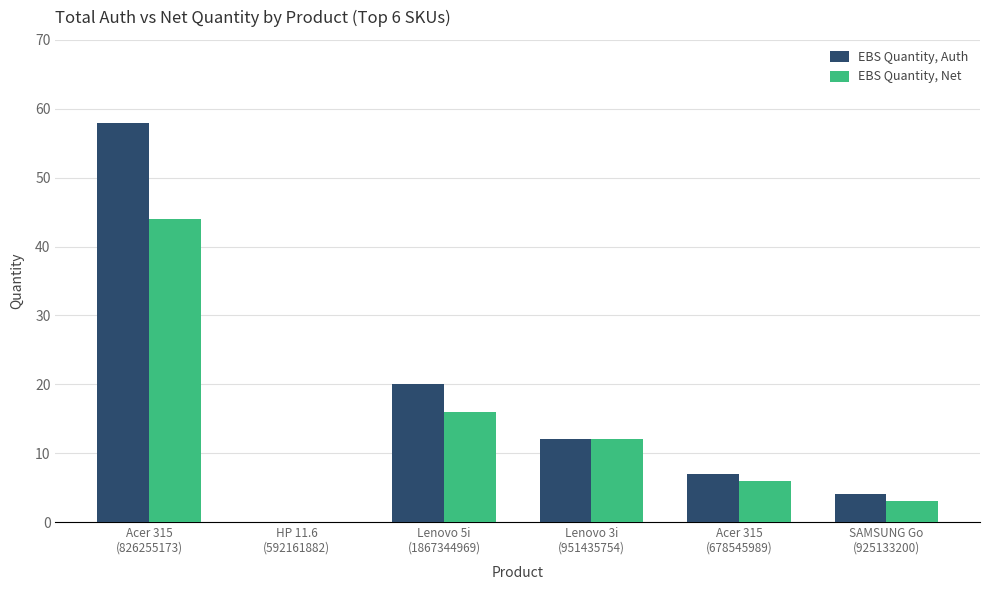

What position from the right is Acer 315
(826255173)?

6